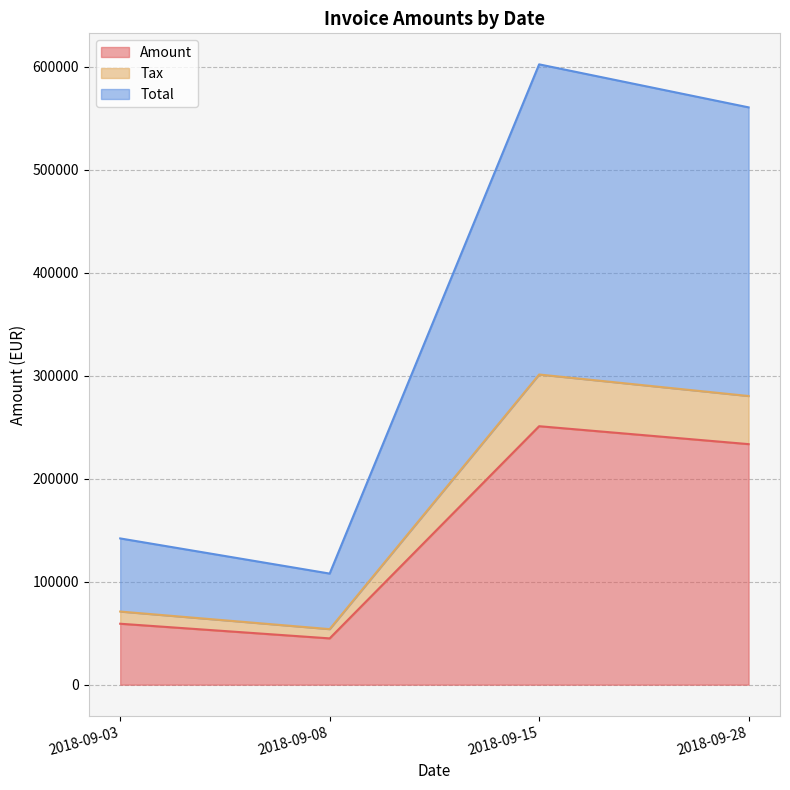

Does the chart display data point markers on the line(s)?

No